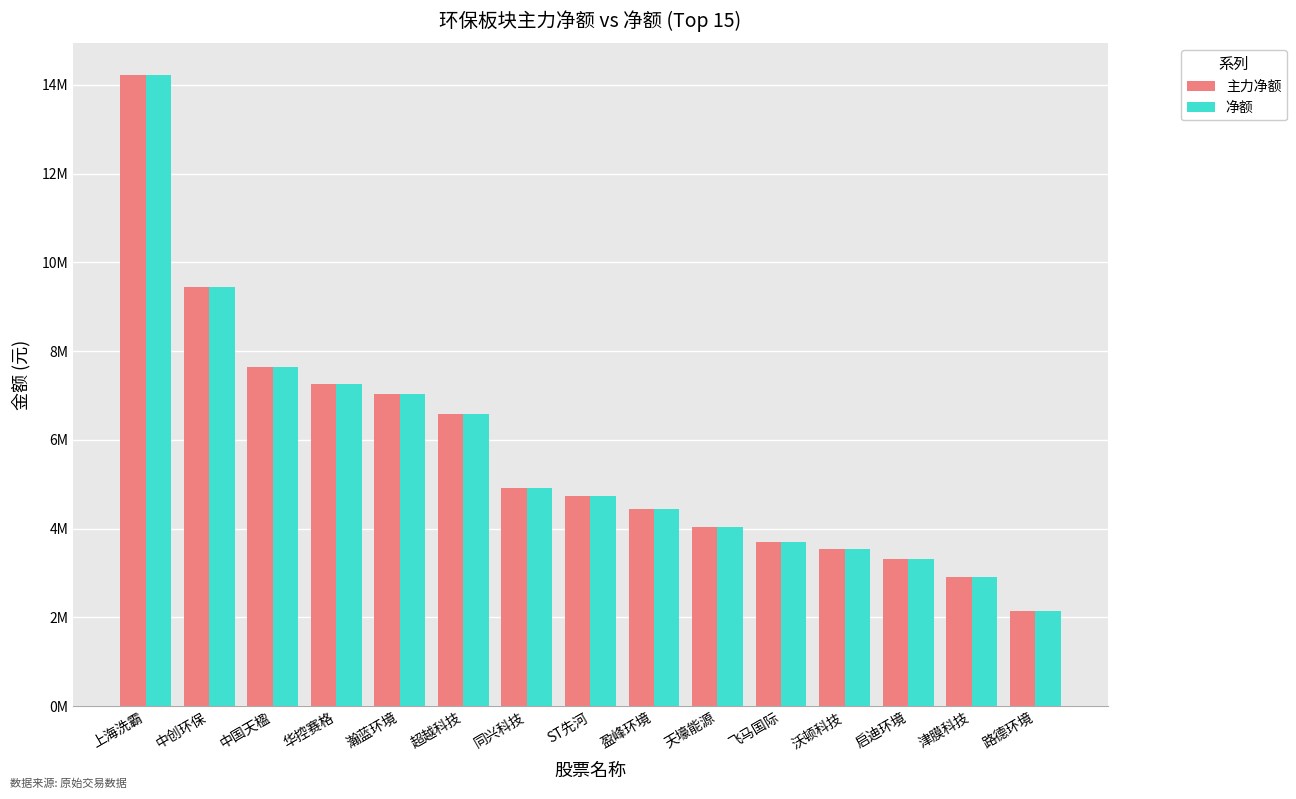

What is the average value of the 主力净额 series?

5727855